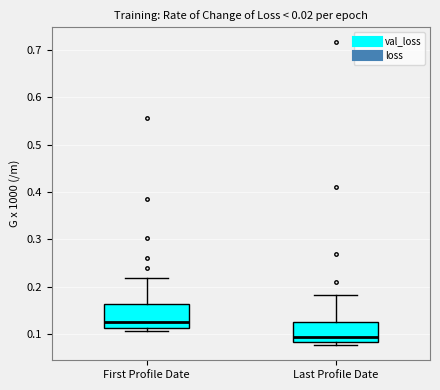

Reading left to right, read every box against the y-axis: the position of its median line, the range the box covers, and the ends of its whiskers. The values are not printed on the chart, so give them approximately, as read against the axis.

First Profile Date: median 0.13, box 0.11 to 0.16, whiskers 0.11 (just below the box's lower edge) to 0.22
Last Profile Date: median 0.09, box 0.08 to 0.12, whiskers 0.08 (just below the box's lower edge) to 0.18